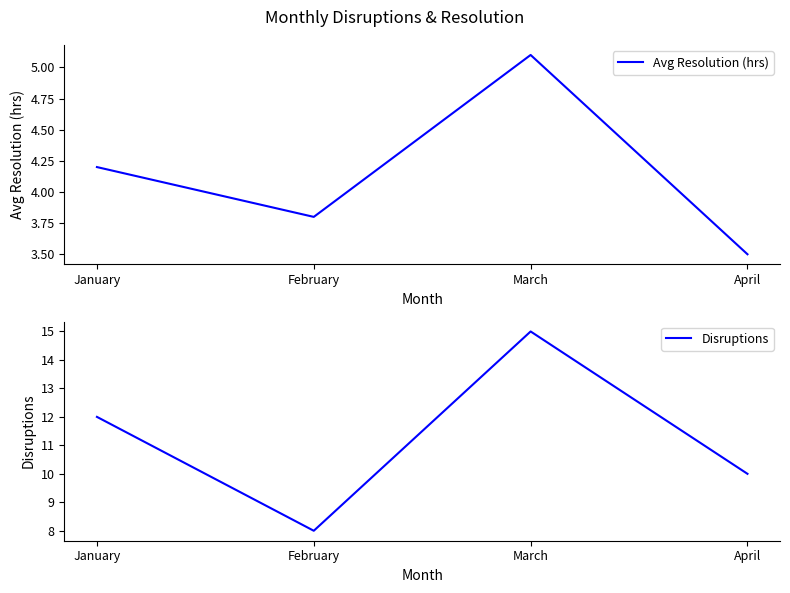

Rank the series by their maximum value, from lowest to highest.

Avg Resolution (hrs), Disruptions